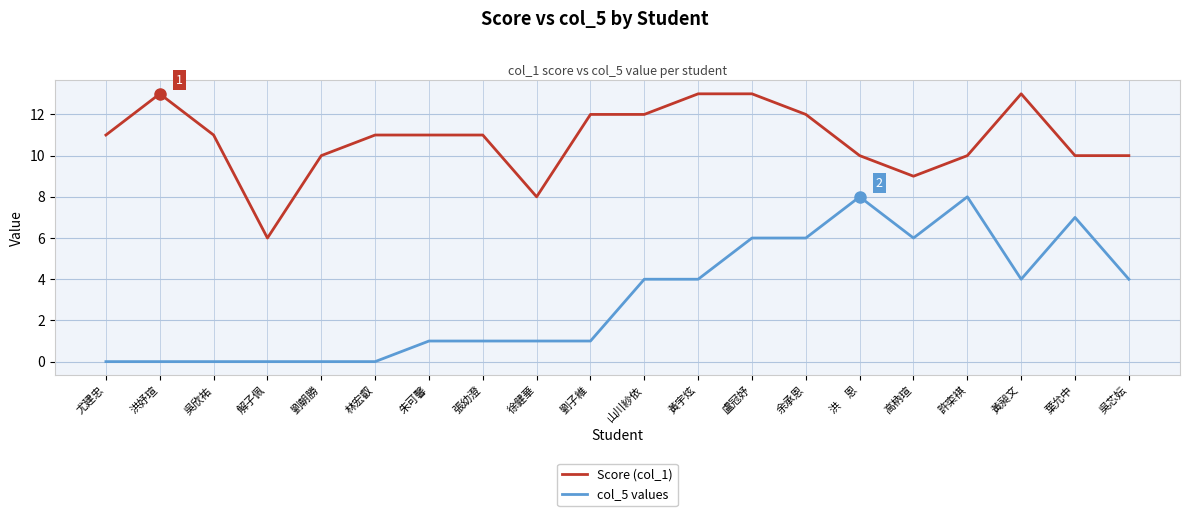

What position from the right is 黃昶文?

3